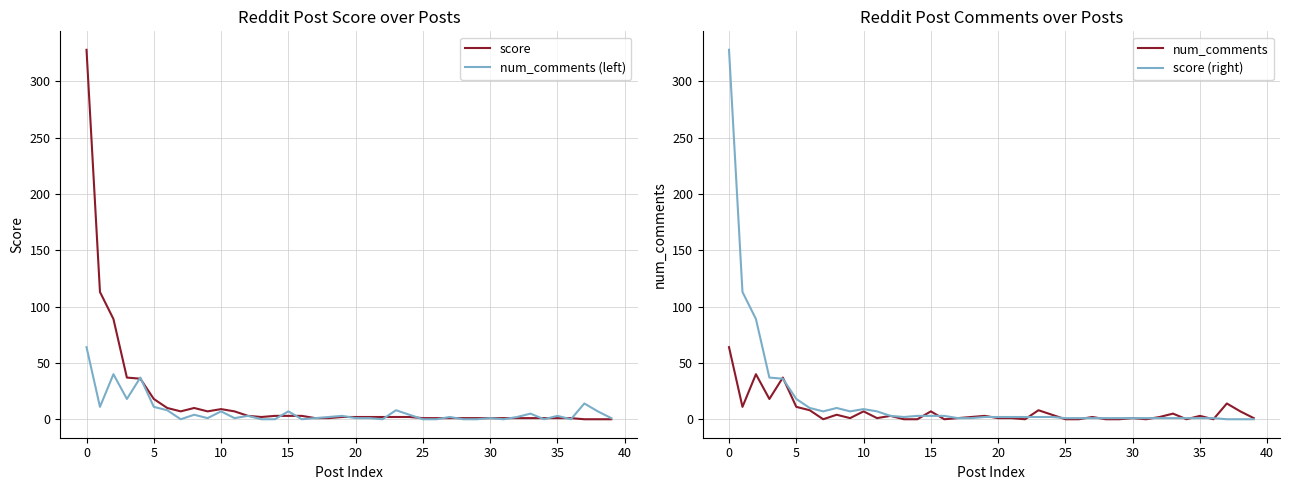

Is it true that num_comments (left) equals 7 at 15?

True